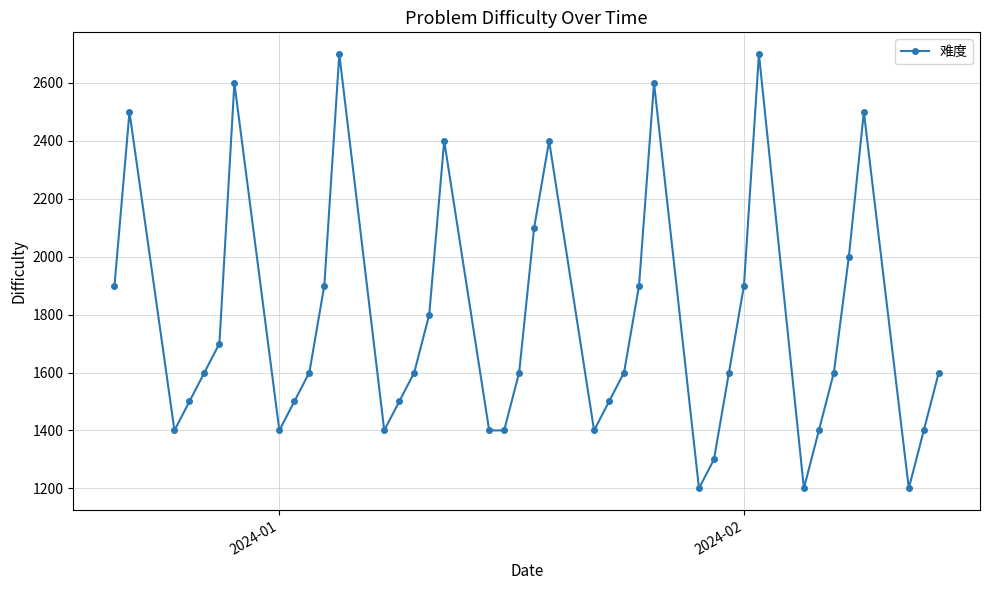

What is the greatest value displayed?

2700